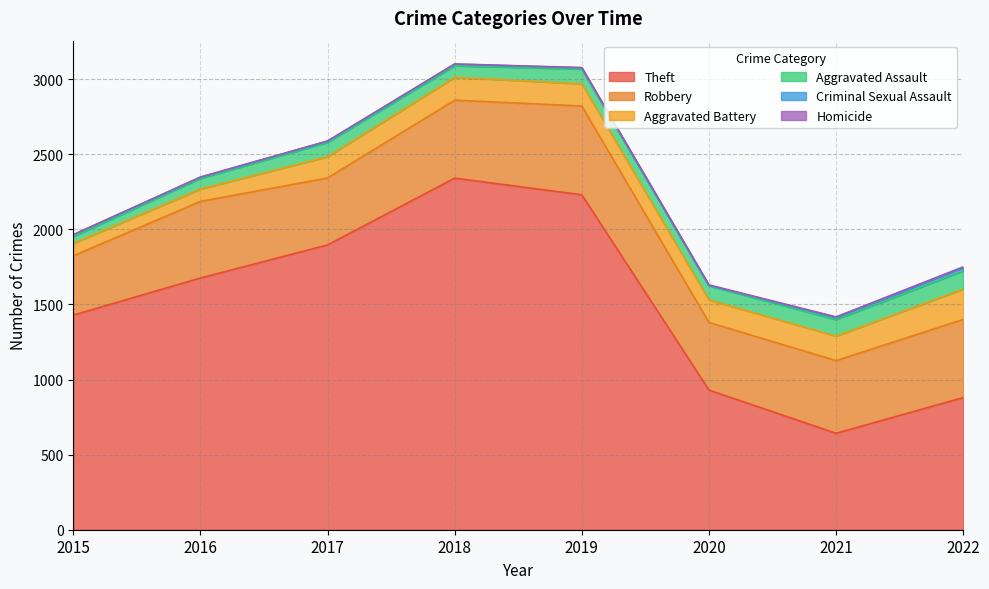

The value of Aggravated Assault at 2021 is 110. True or false?

True